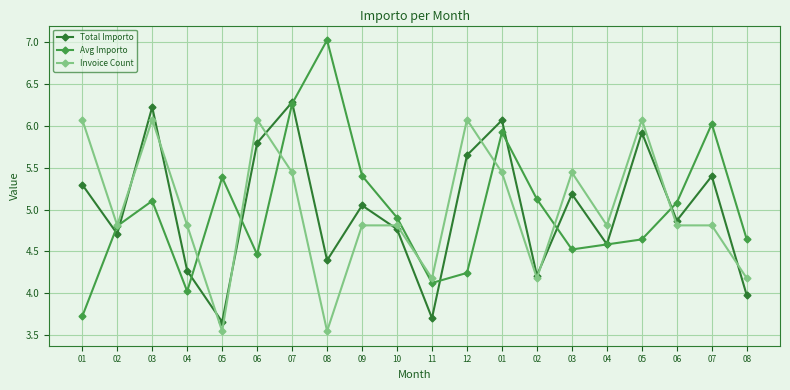

Which series changed the most between 09 and 02?

Total Importo